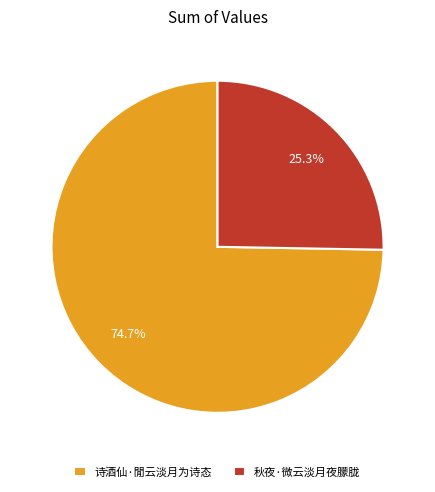

What percentage is the 诗酒仙·閒云淡月为诗态 slice, to the nearest percent?

75%